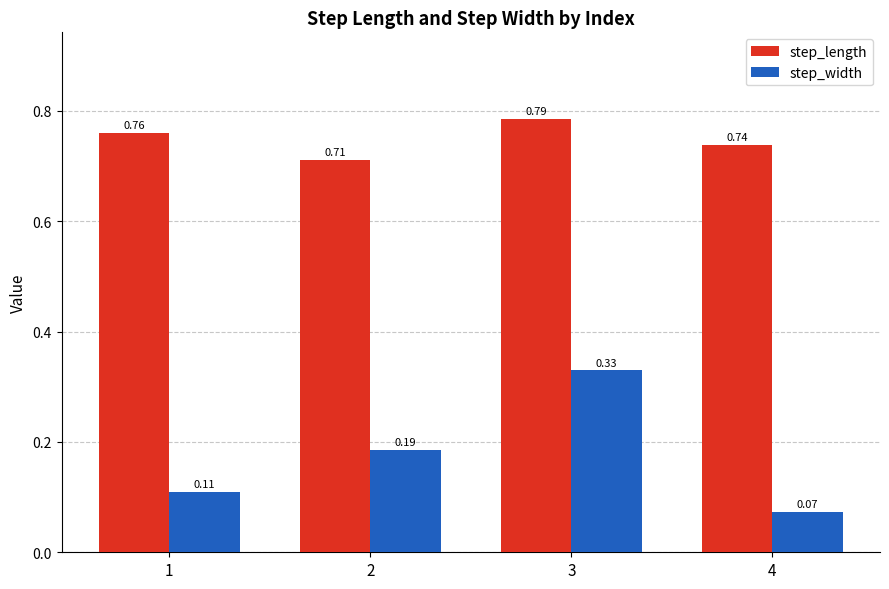

What is the sum of all step_length values?

3.0